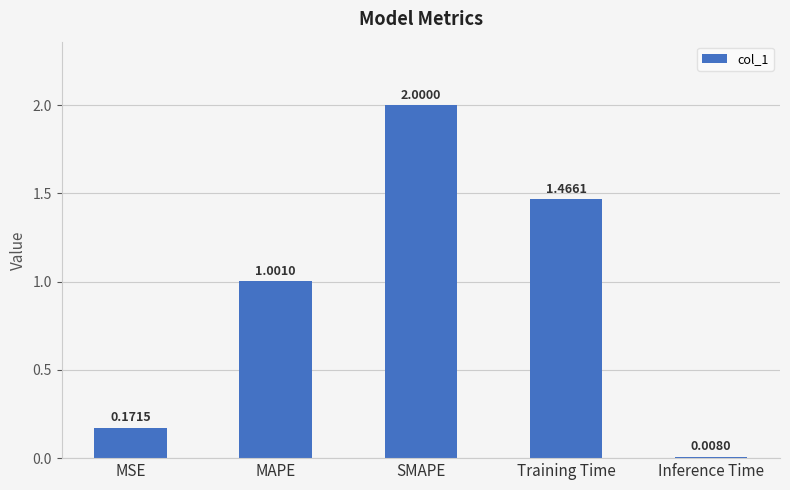

How many values exceed 1?

3